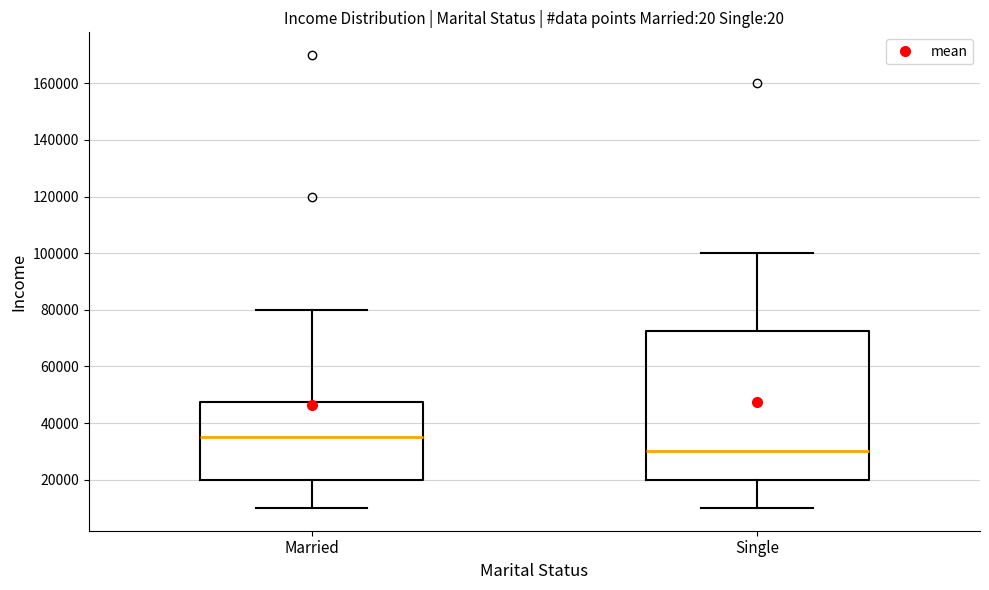

Reading left to right, transcribe this box plot: for each box, give where its median line is, the range the box spans, and where its two whiskers end, as read against the y-axis. The values are not printed on the chart, so give them approximately, as read against the axis.

Married: median 36000, box 20000 to 48000, whiskers 10000 to 80000
Single: median 30000, box 20000 to 72000, whiskers 10000 to 100000